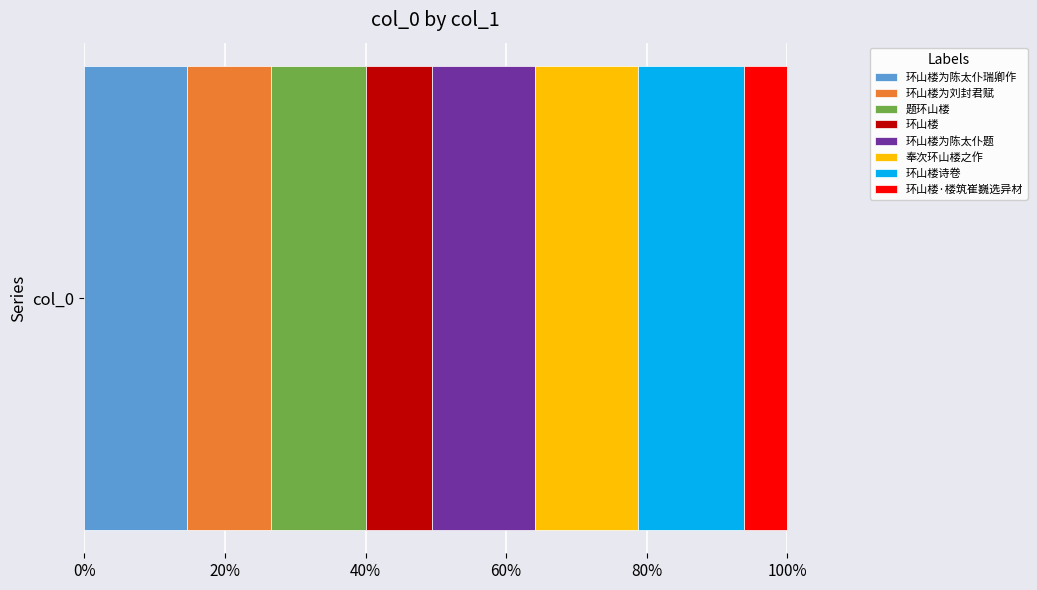

Reading left to right, transcribe all the data shown in this chart.

660592	542595	608677	425304	661004	664236	681690	278443